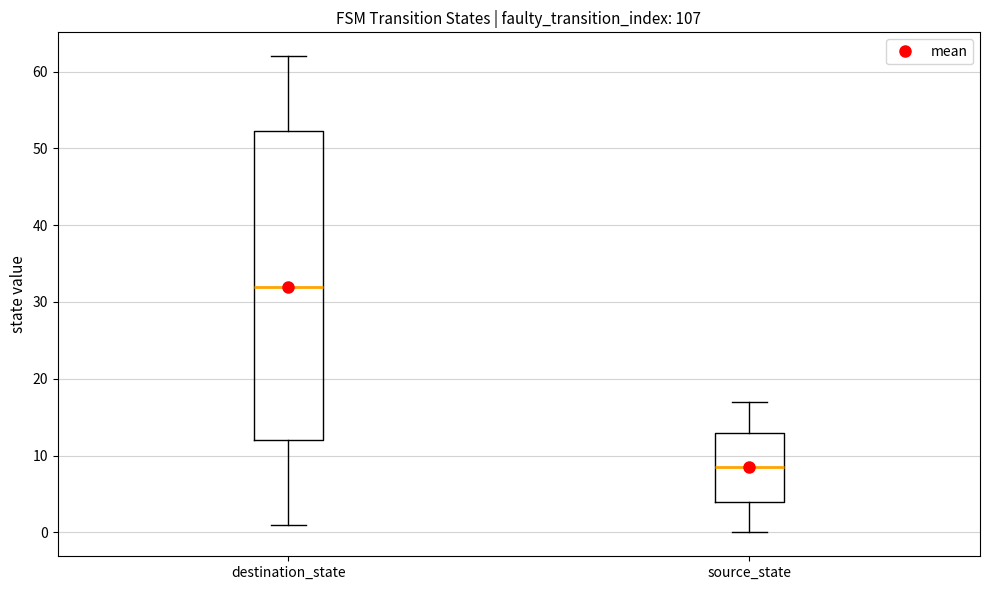

Reading left to right, read every box against the y-axis: the position of its median line, the range the box covers, and the ends of its whiskers. The values are not printed on the chart, so give them approximately, as read against the axis.

destination_state: median 32, box 12 to 52, whiskers 1 to 62
source_state: median 9, box 4 to 13, whiskers 0 to 17